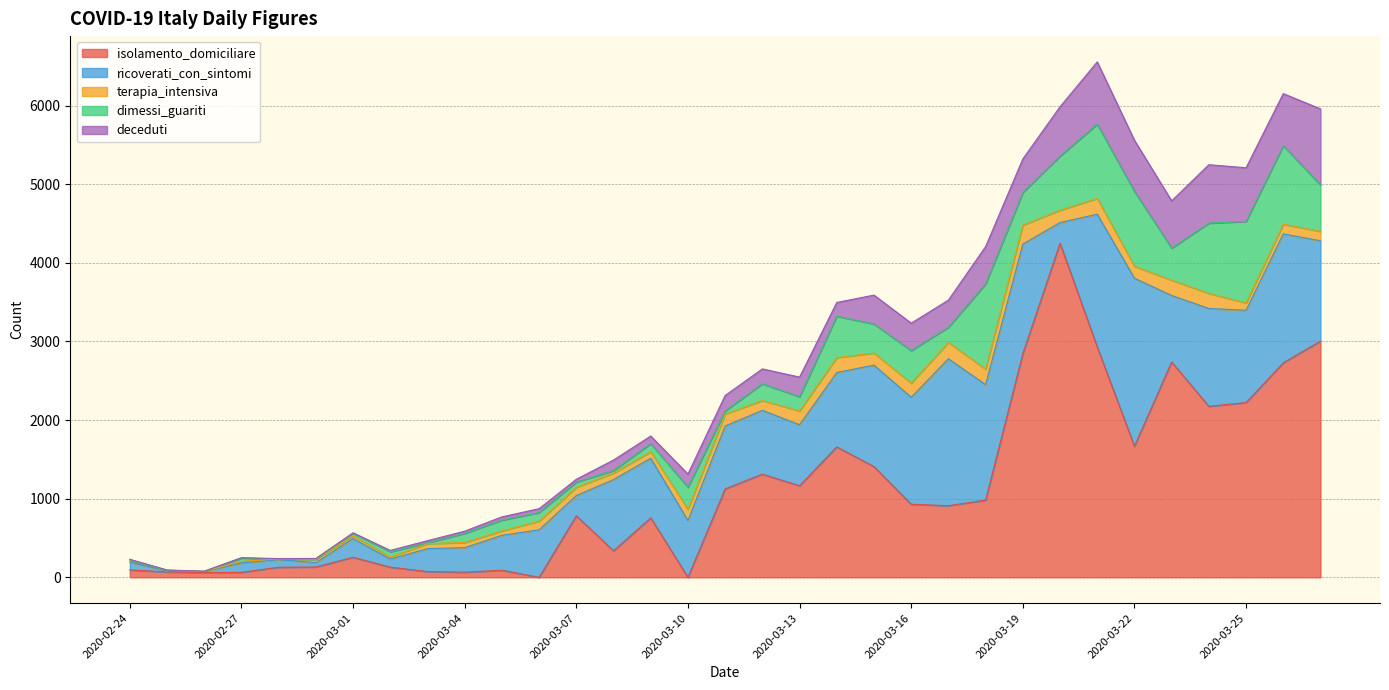

What is the maximum value for isolamento_domiciliare?

4250